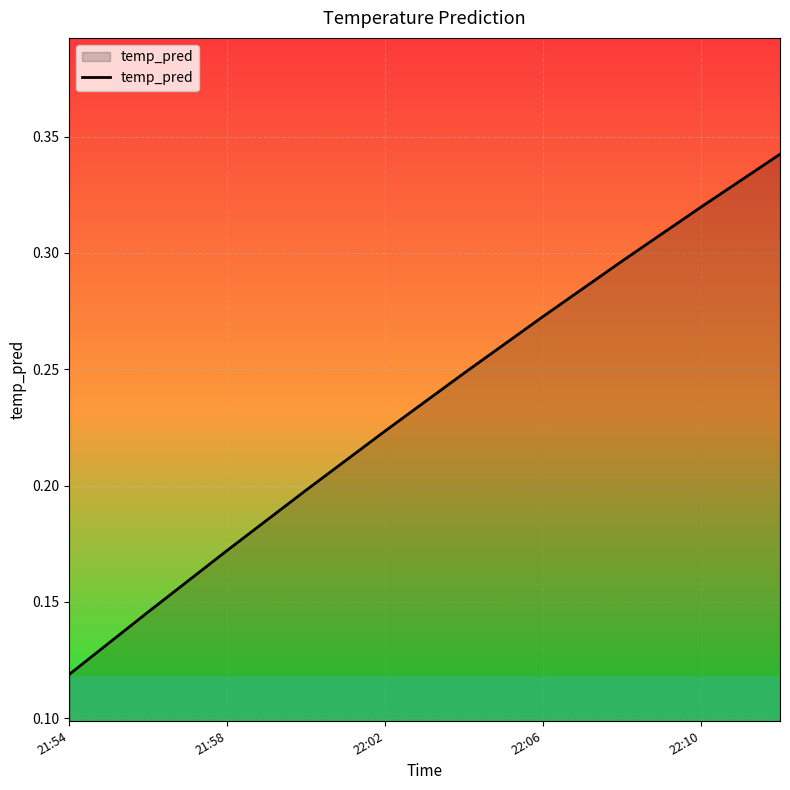

True or false: the data shows 0.3 at 22:02.

False